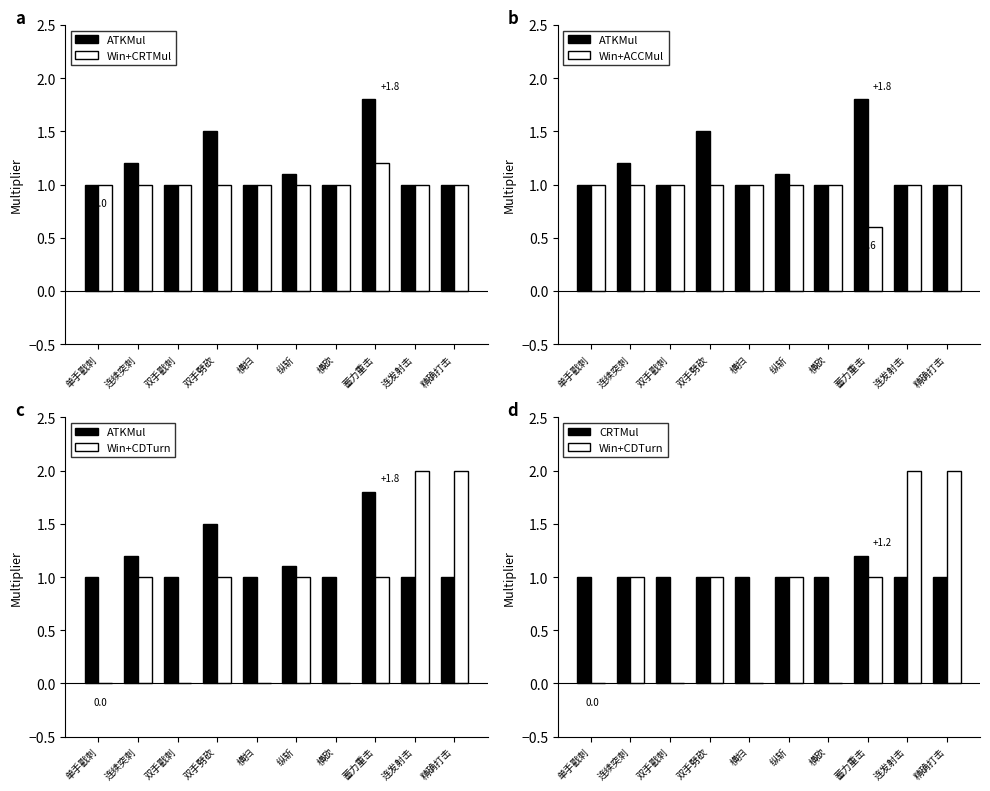

What is the value of the ATKMul bar at the 8th from the left?

1.8